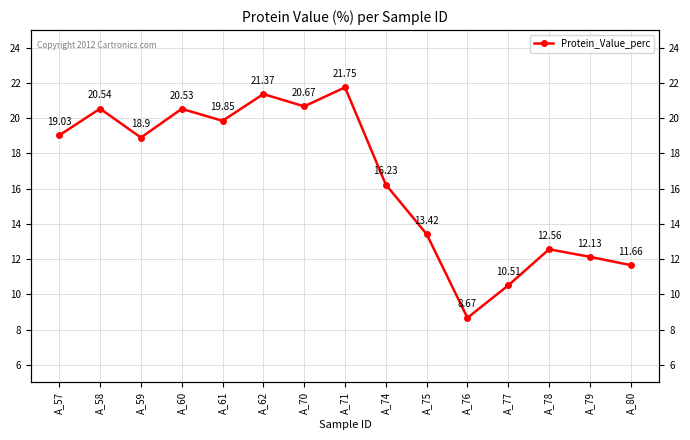

List the labels in order of value, smallest first.

A_76, A_77, A_80, A_79, A_78, A_75, A_74, A_59, A_57, A_61, A_60, A_58, A_70, A_62, A_71